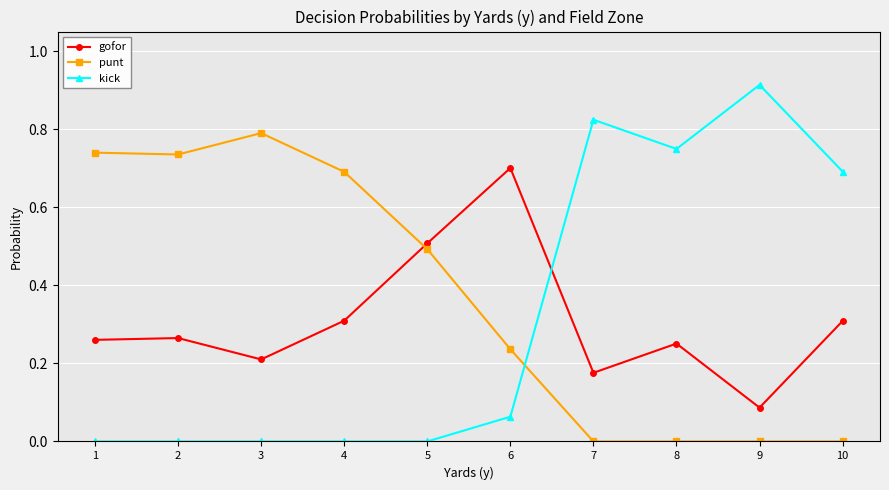

Is it true that gofor equals 0.3 at 1?

True